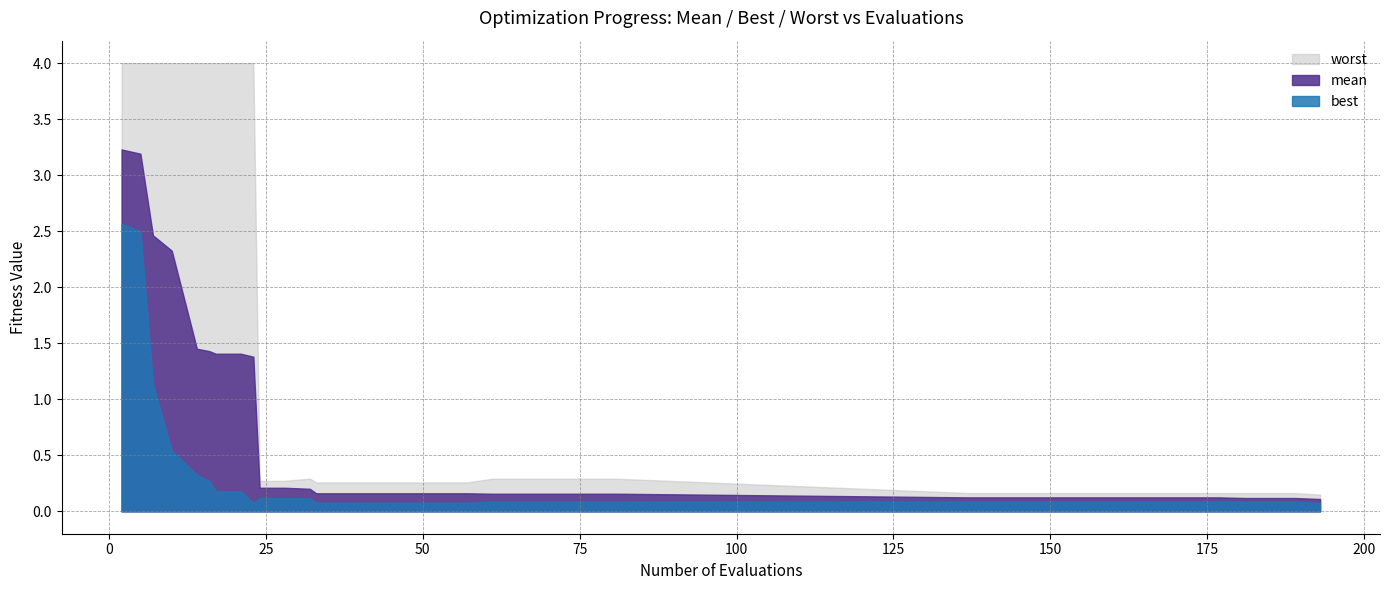

Rank the categories by best value from lowest to highest.

23, 193, 33, 37, 41, 45, 49, 53, 57, 61, 65, 69, 73, 77, 81, 181, 185, 189, 137, 141, 145, 149, 153, 157, 161, 165, 169, 173, 177, 24, 28, 32, 17, 21, 16, 14, 10, 7, 5, 2